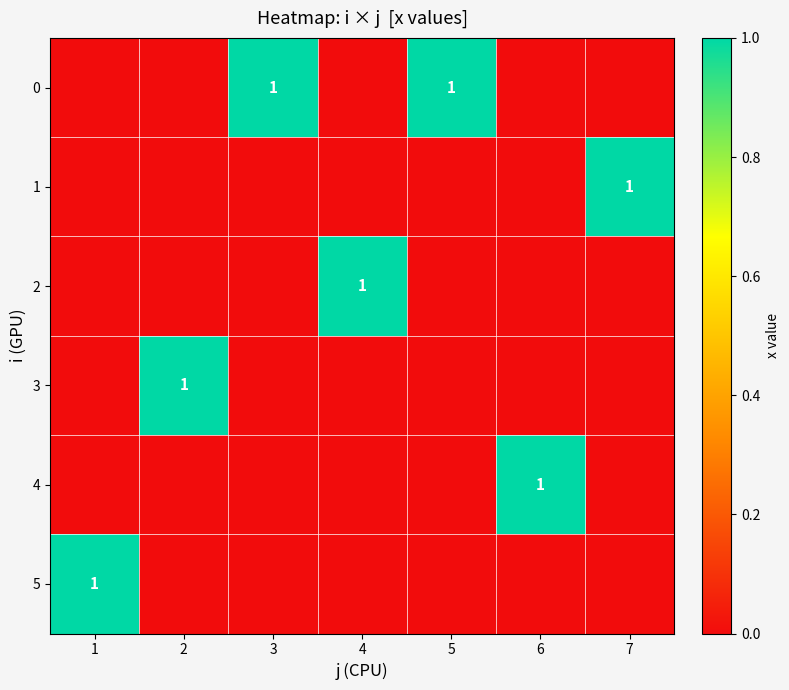

Is it true that 0 equals 0 at 3?

False